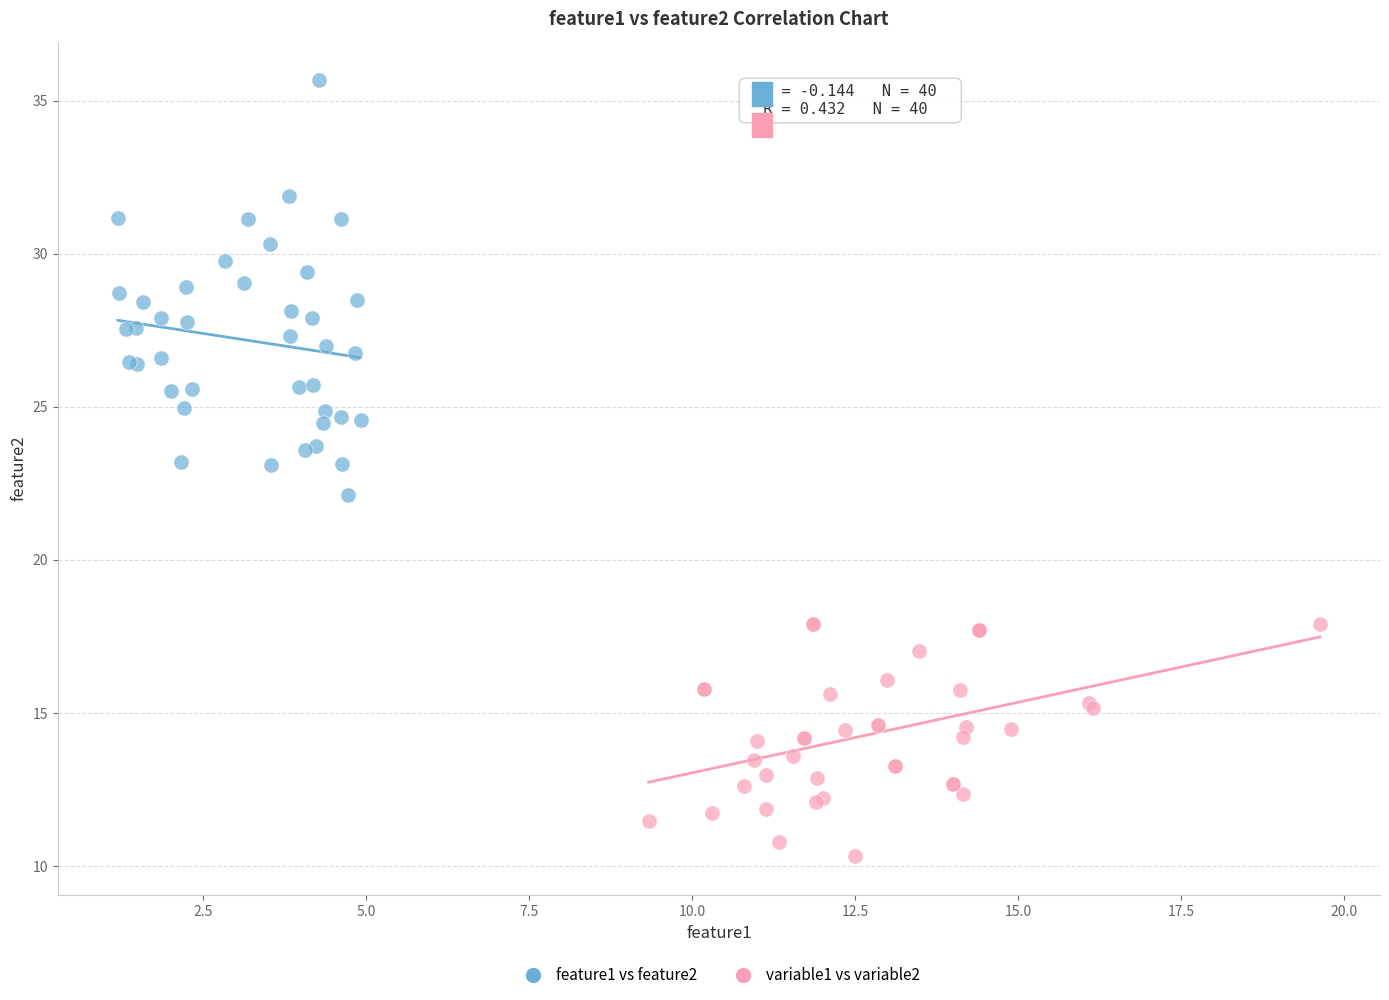

Which series contains the lowest Y value?

variable1 vs variable2